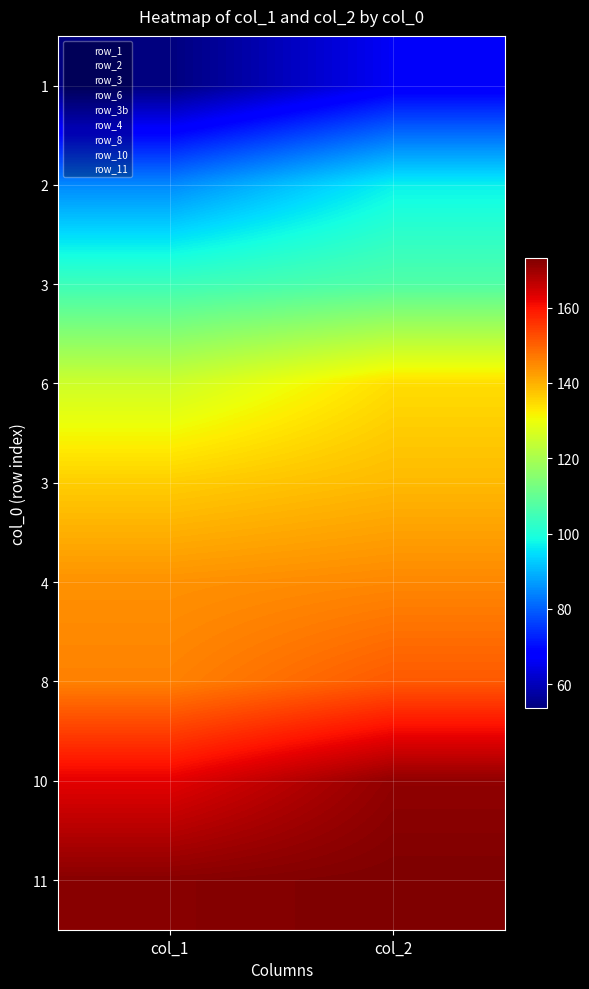

At which category is the sum across all series the highest?

col_2